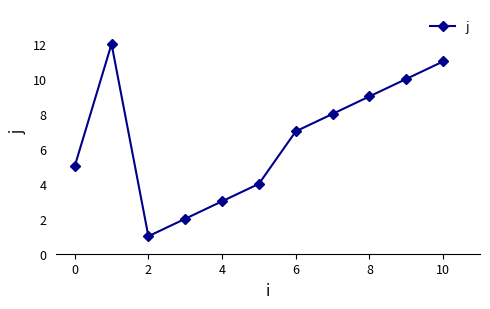

What is the average value?

7